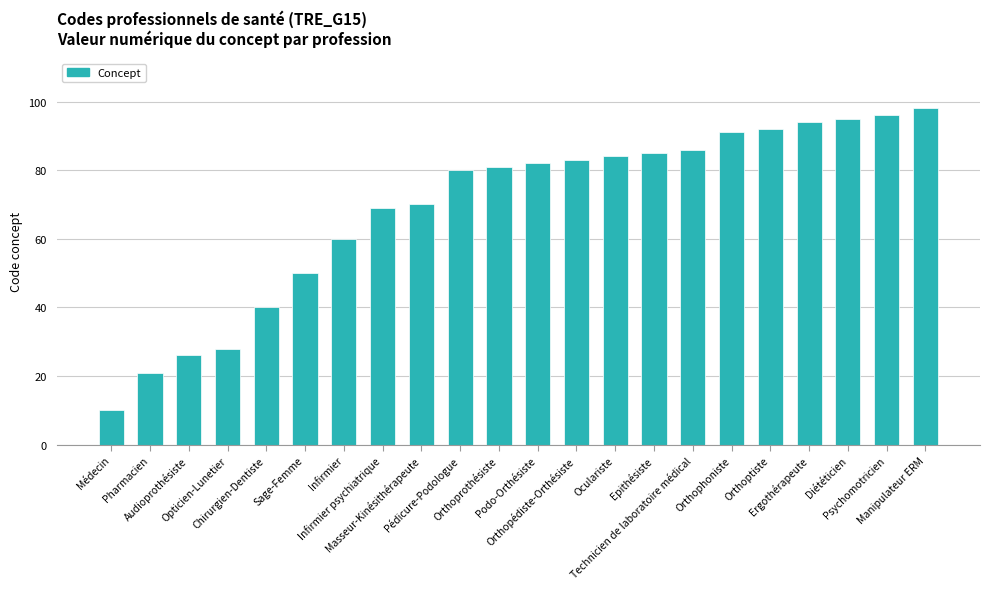

Approximately how many times larger is the value at Orthophoniste compared to Orthoptiste?

1.0